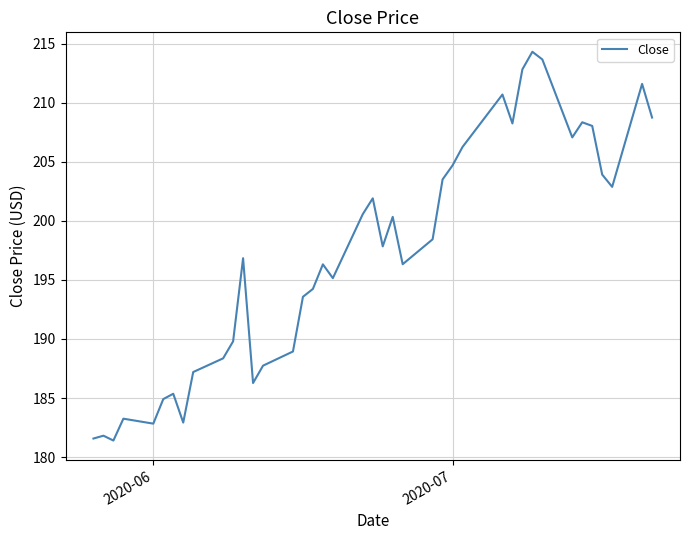

What is the difference between the maximum and minimum values?

32.9